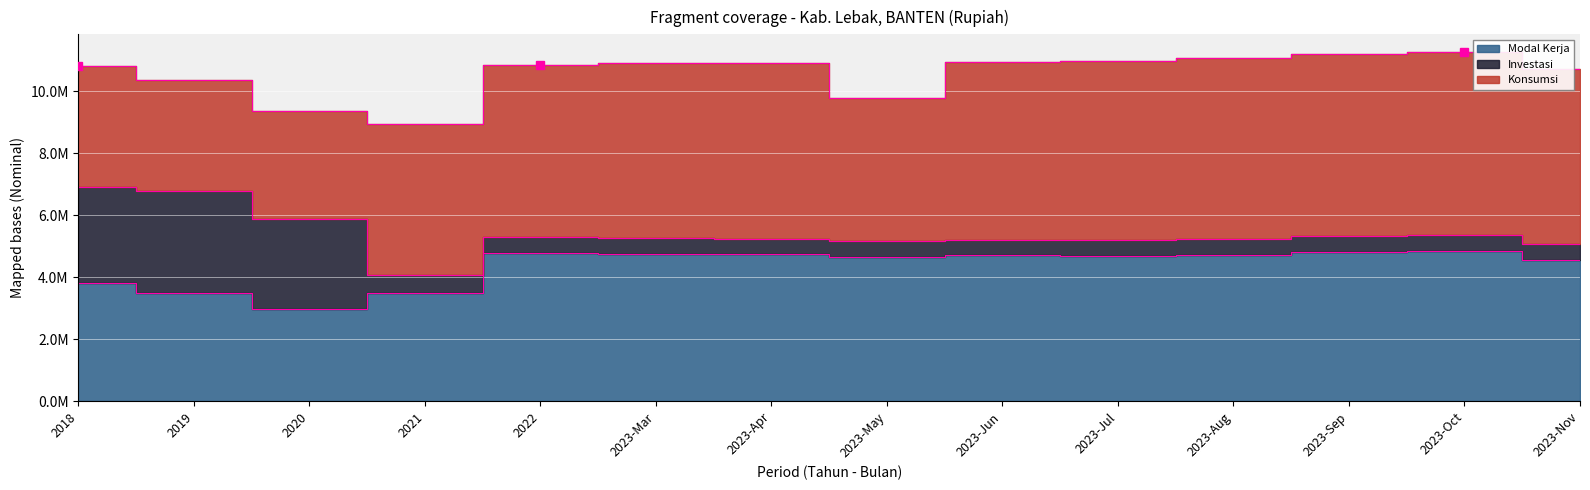

How many values in the Investasi series exceed 525253?

7